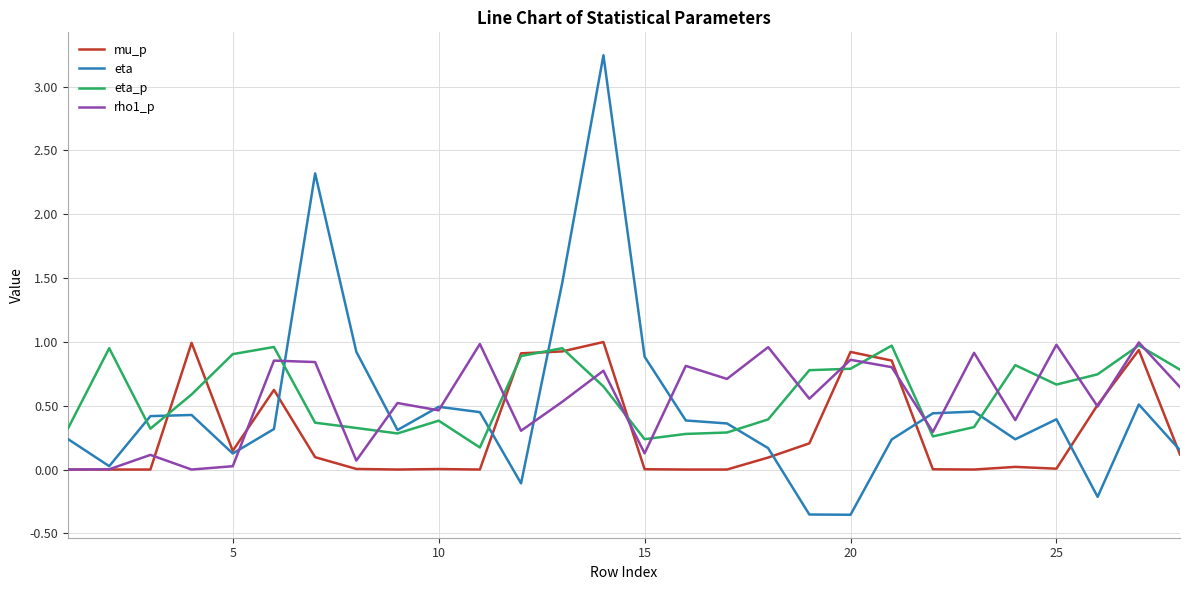

Does the chart display data point markers on the line(s)?

No